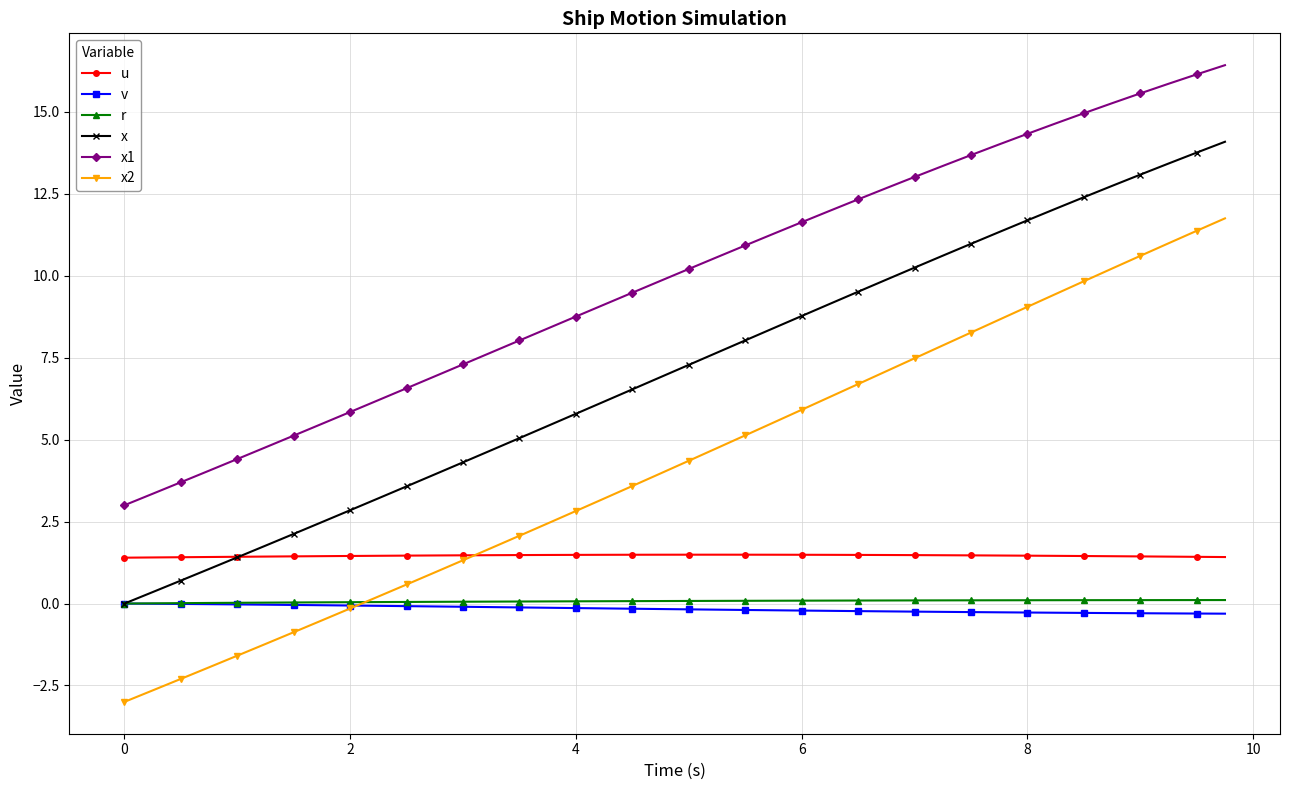

True or false: v and x1 intersect in this chart.

False